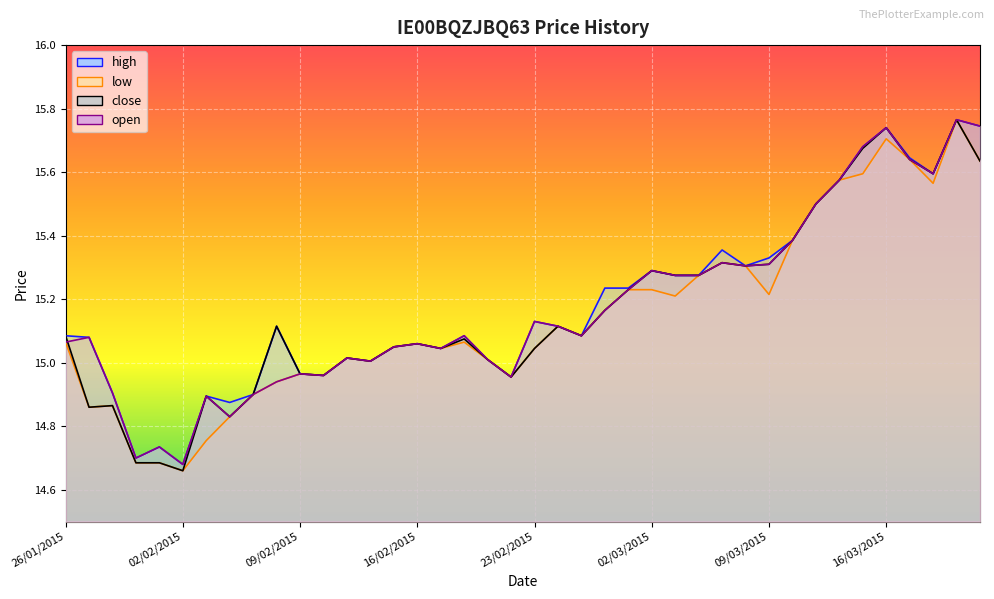

True or false: high and close cross at least once.

False